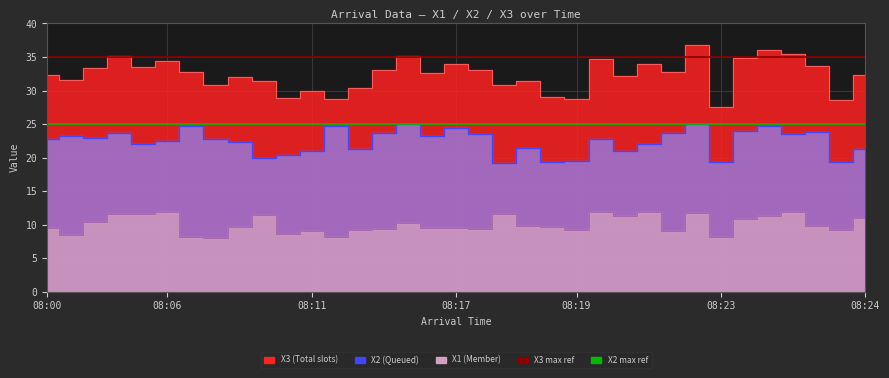

True or false: X3 and X2 intersect in this chart.

False